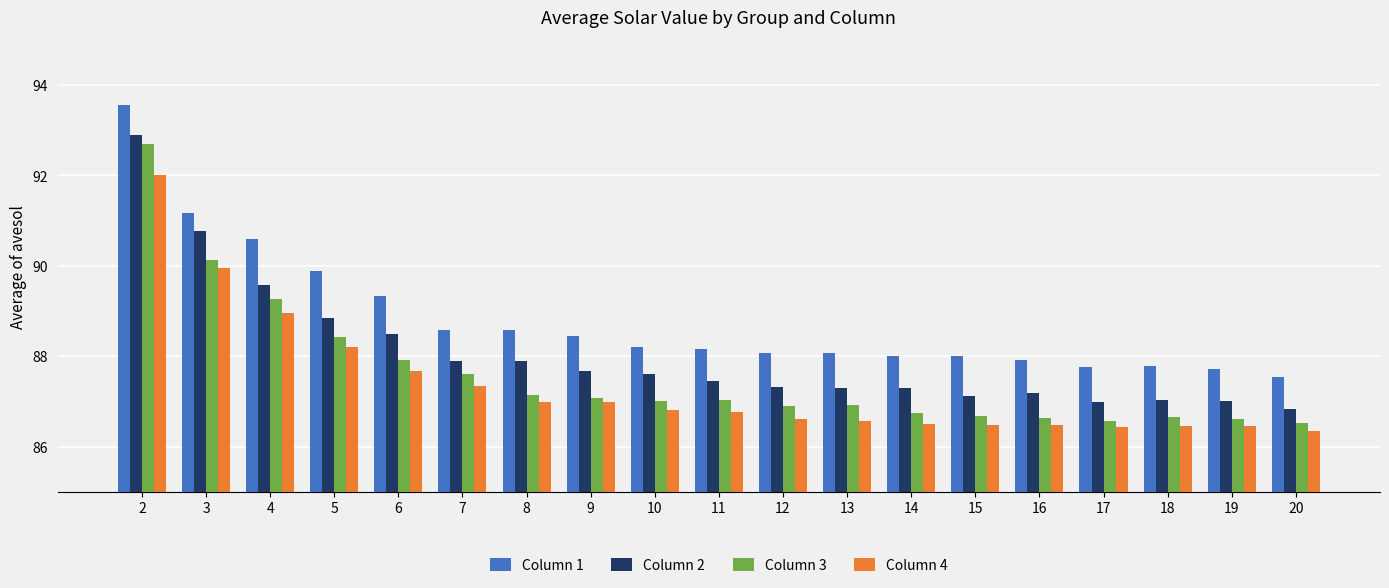

What is the lowest value of the Column 2 series?

86.8